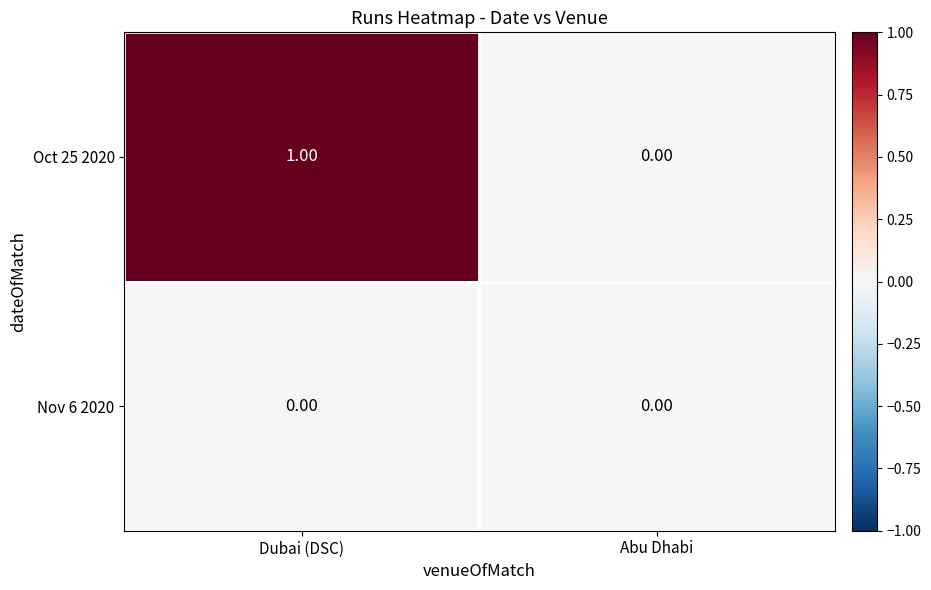

List the series in order of their peak value, lowest first.

Nov 6 2020, Oct 25 2020